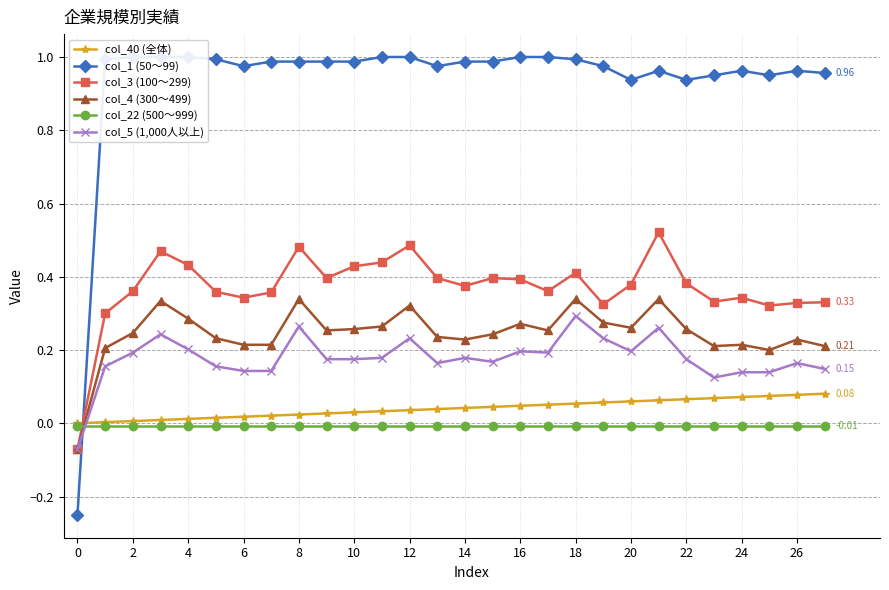

How many series are shown in this chart?

6